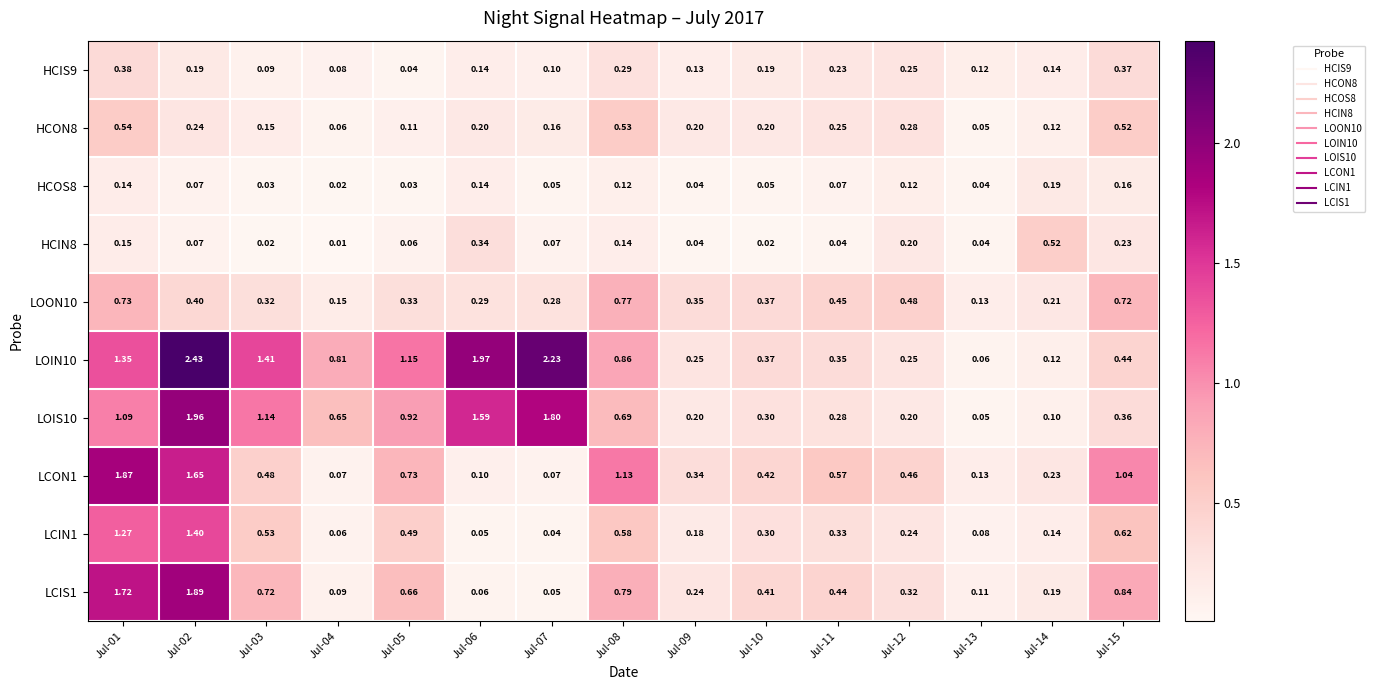

Is the value of HCON8 at Jul-13 greater than the value of LOIN10 at Jul-14?

No